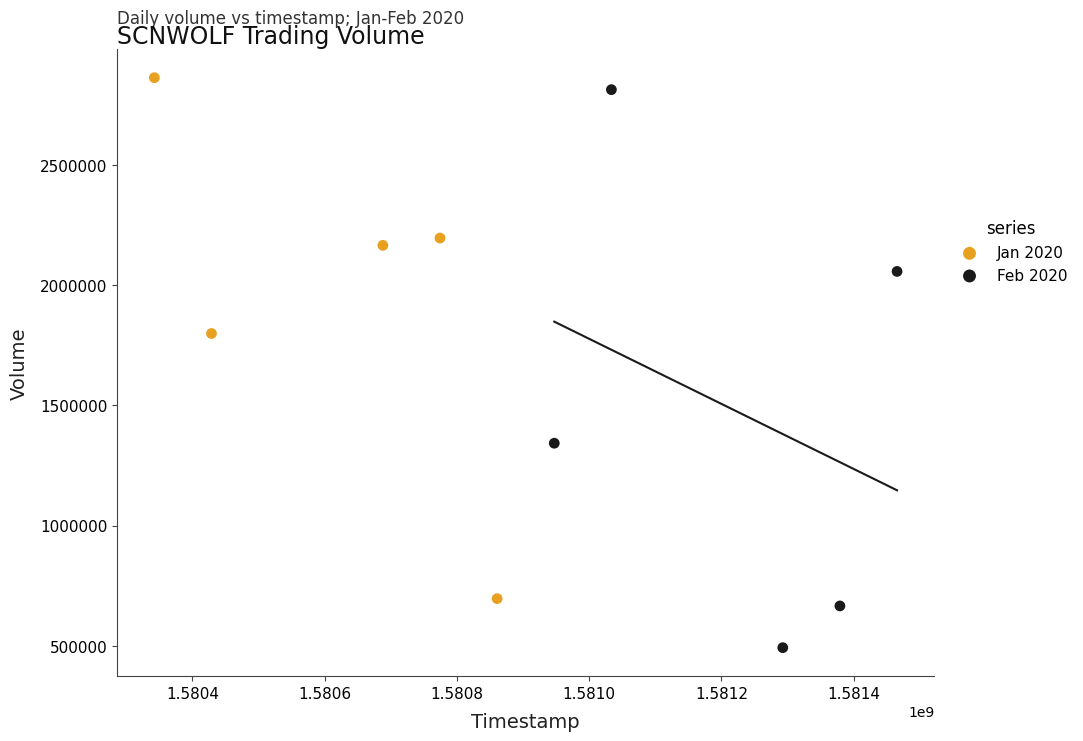

Which series has the widest spread of Y values?

Feb 2020